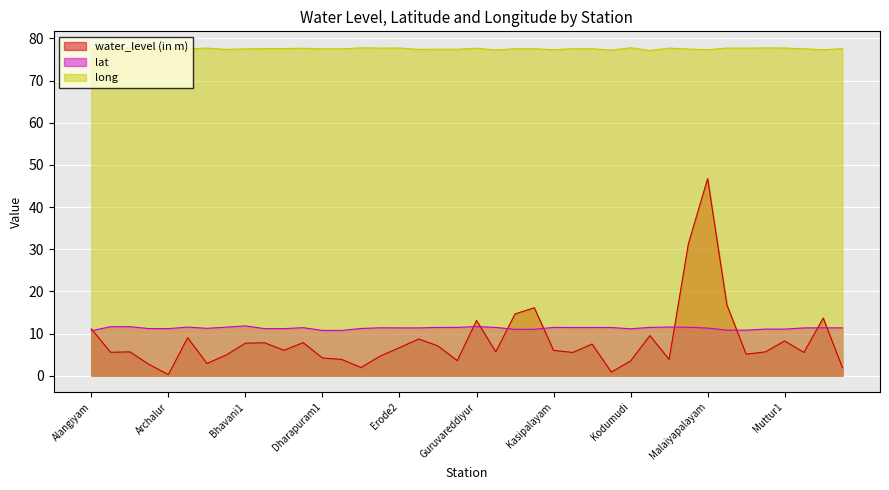

Where do lat and water_level (in m) first cross each other?

Alangiyam and Ammapet1